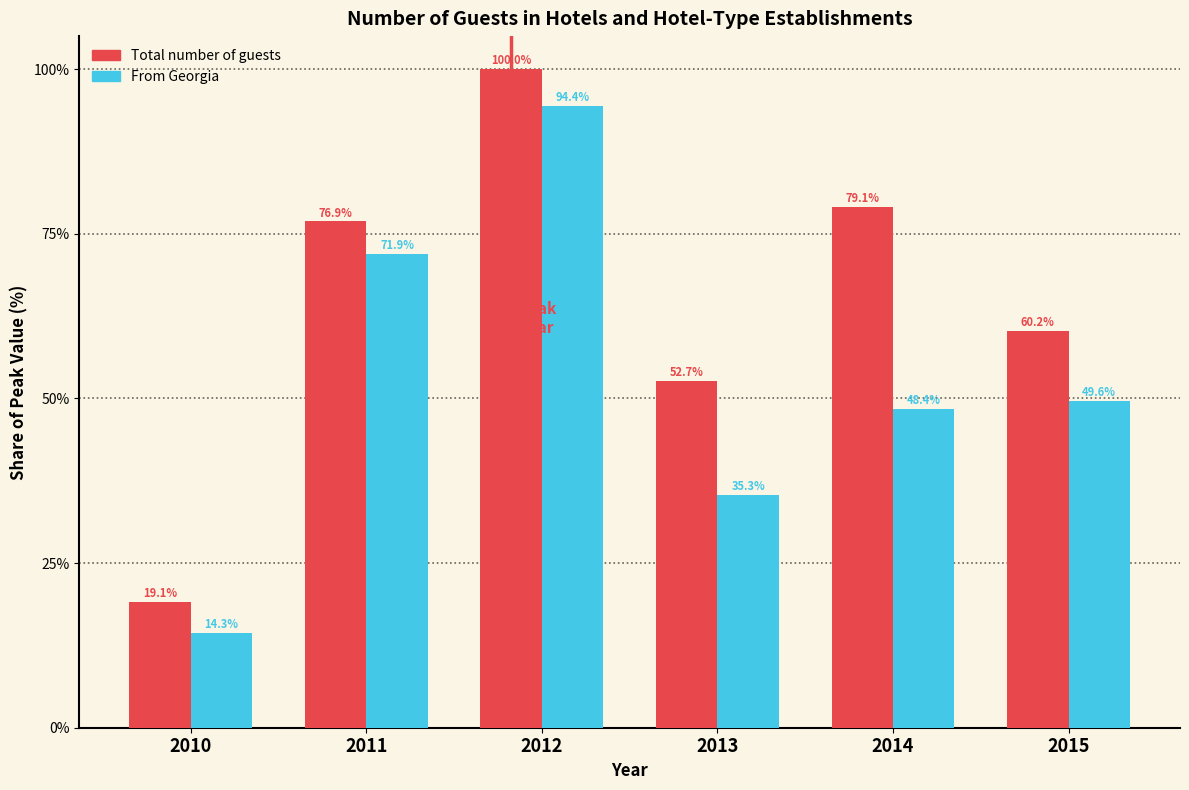

Reading left to right, list all the values displayed in this chart.

Total number of guests: 2010=19.1	2011=76.9	2012=100.0	2013=52.7	2014=79.1	2015=60.2
From Georgia: 2010=14.3	2011=71.9	2012=94.4	2013=35.3	2014=48.4	2015=49.6